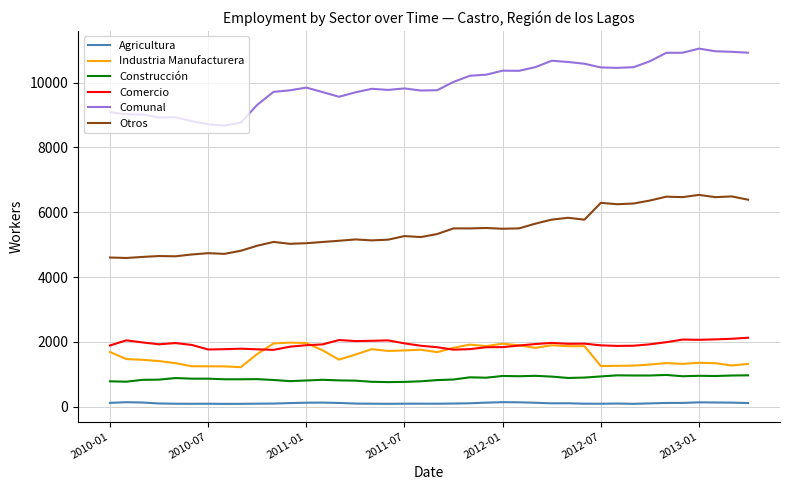

What is the difference between the maximum and minimum values in the Comunal series?

2374